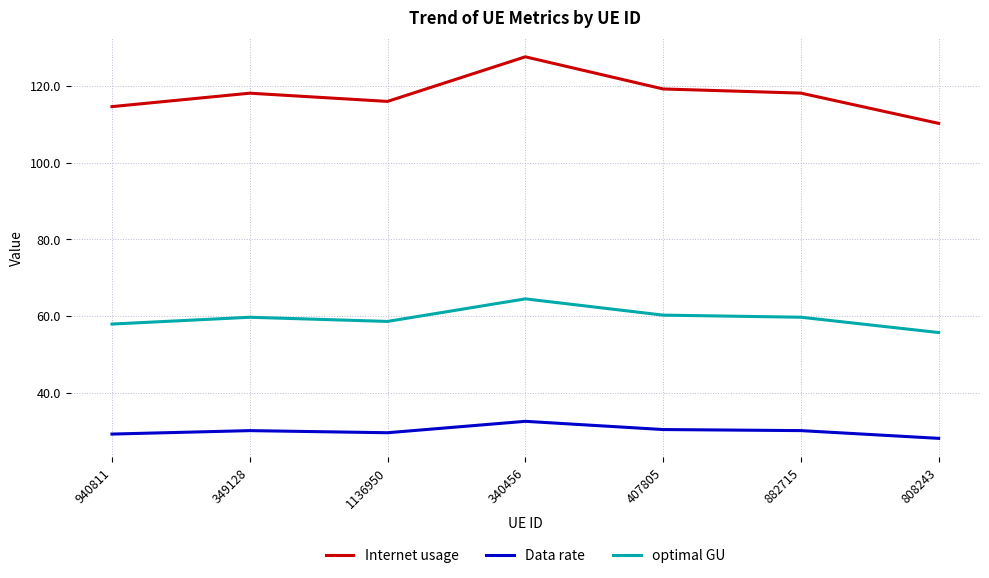

What is the sum of the Data rate values at 808243 and 340456?

60.9